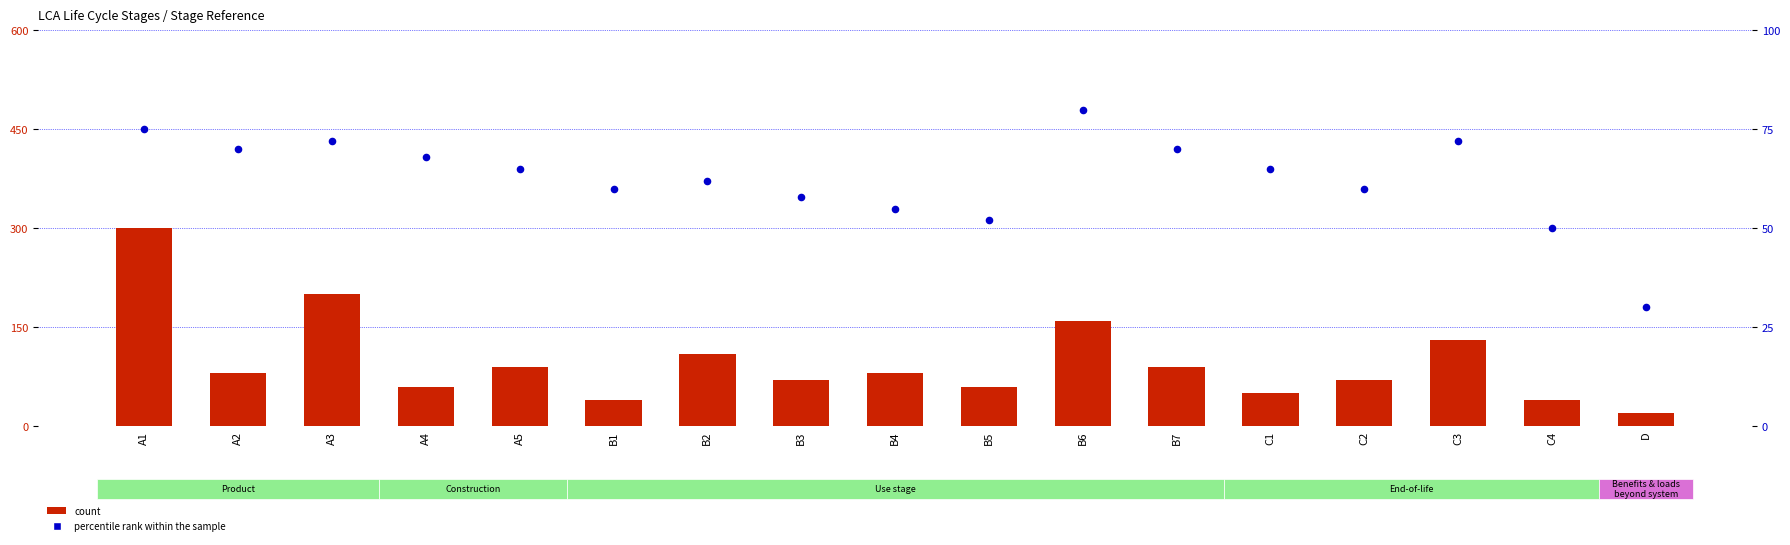

What is the total value across all series at A5?

155